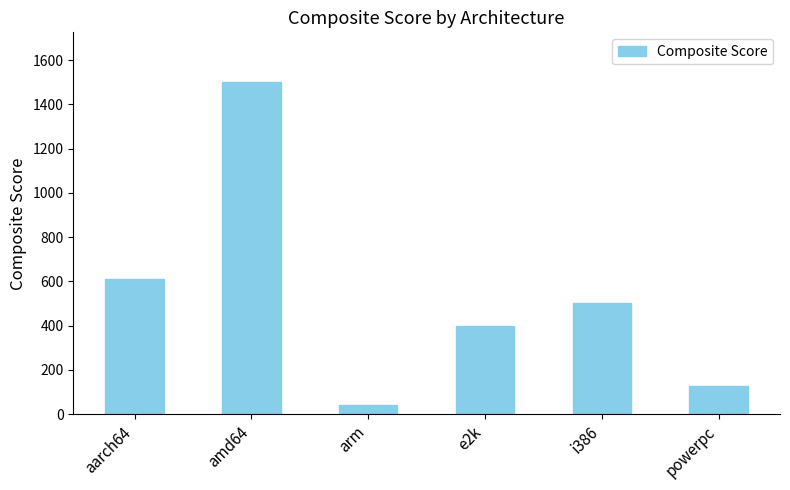

Does the chart contain stacked bars?

No